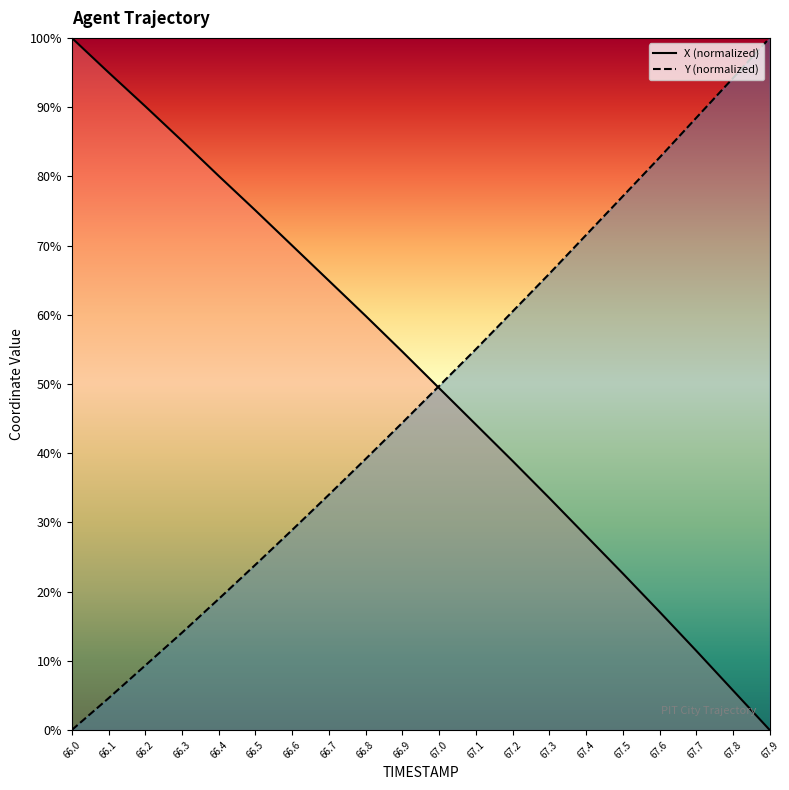

How many values in Y are above zero?

19